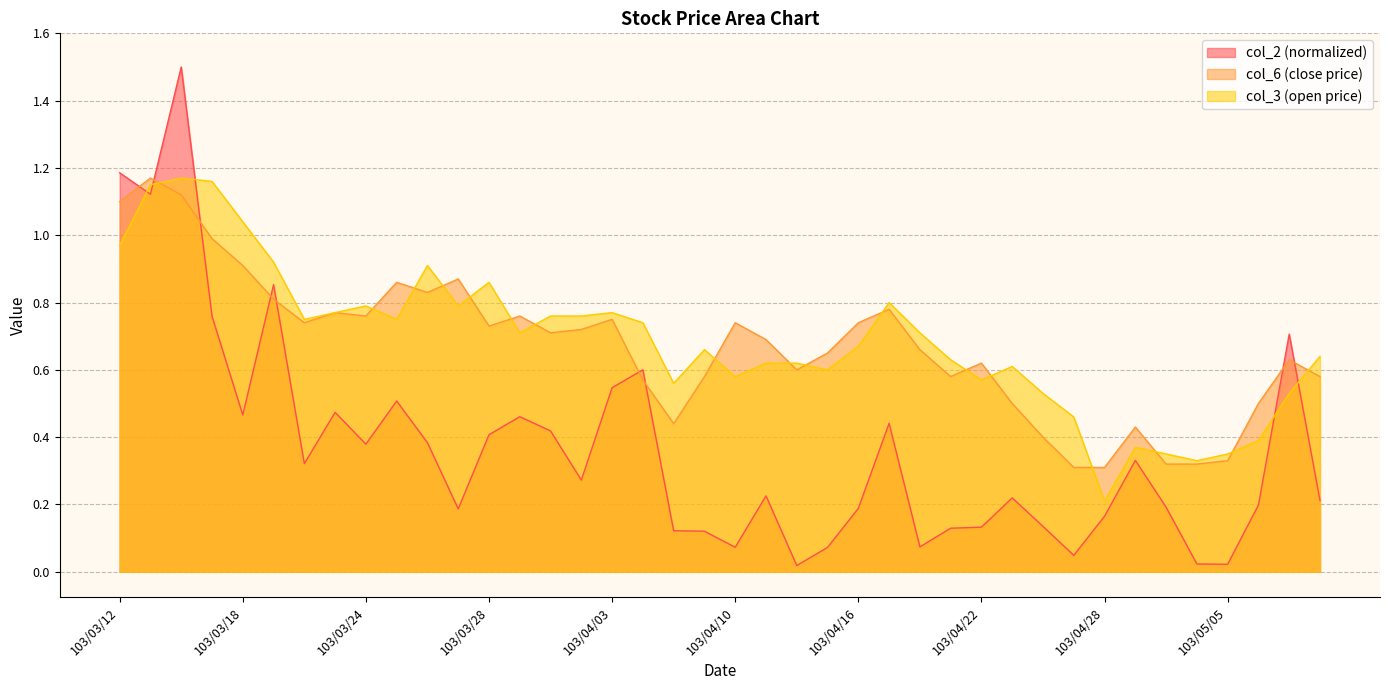

Reading left to right, list all the values displayed in this chart.

col_2: 1.2	1.1	1.5	0.8	0.5	0.9	0.3	0.5	0.4	0.5	0.4	0.2	0.4	0.5	0.4	0.3	0.5	0.6	0.1	0.1	0.1	0.2	0.0	0.1	0.2	0.4	0.1	0.1	0.1	0.2	0.1	0.0	0.2	0.3	0.2	0.0	0.0	0.2	0.7	0.2
col_3: 1.0	1.1	1.2	1.2	1.0	0.9	0.8	0.8	0.8	0.8	0.9	0.8	0.9	0.7	0.8	0.8	0.8	0.7	0.6	0.7	0.6	0.6	0.6	0.6	0.7	0.8	0.7	0.6	0.6	0.6	0.5	0.5	0.2	0.4	0.3	0.3	0.3	0.4	0.5	0.6
col_6: 1.1	1.2	1.1	1.0	0.9	0.8	0.7	0.8	0.8	0.9	0.8	0.9	0.7	0.8	0.7	0.7	0.8	0.6	0.4	0.6	0.7	0.7	0.6	0.7	0.7	0.8	0.7	0.6	0.6	0.5	0.4	0.3	0.3	0.4	0.3	0.3	0.3	0.5	0.6	0.6